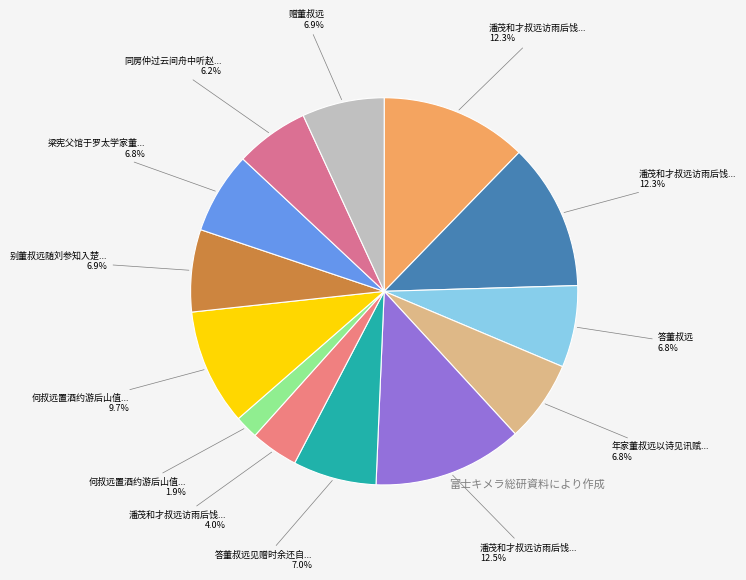

Count the number of slices in the pie.

13